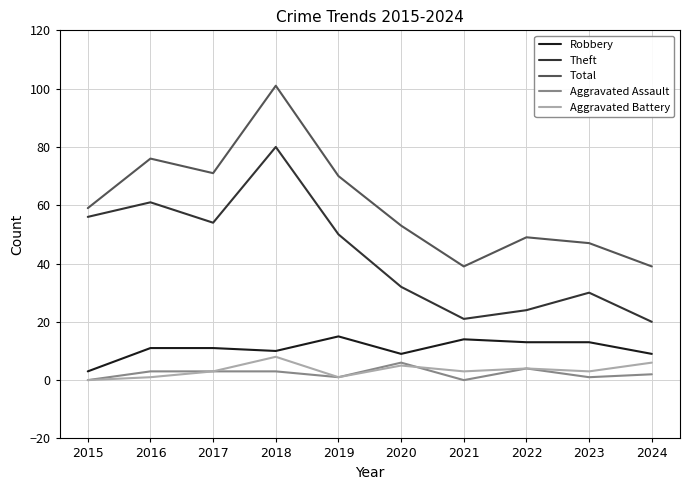

What are all the series names shown in the legend?

Robbery, Theft, Total, Aggravated Assault, Aggravated Battery